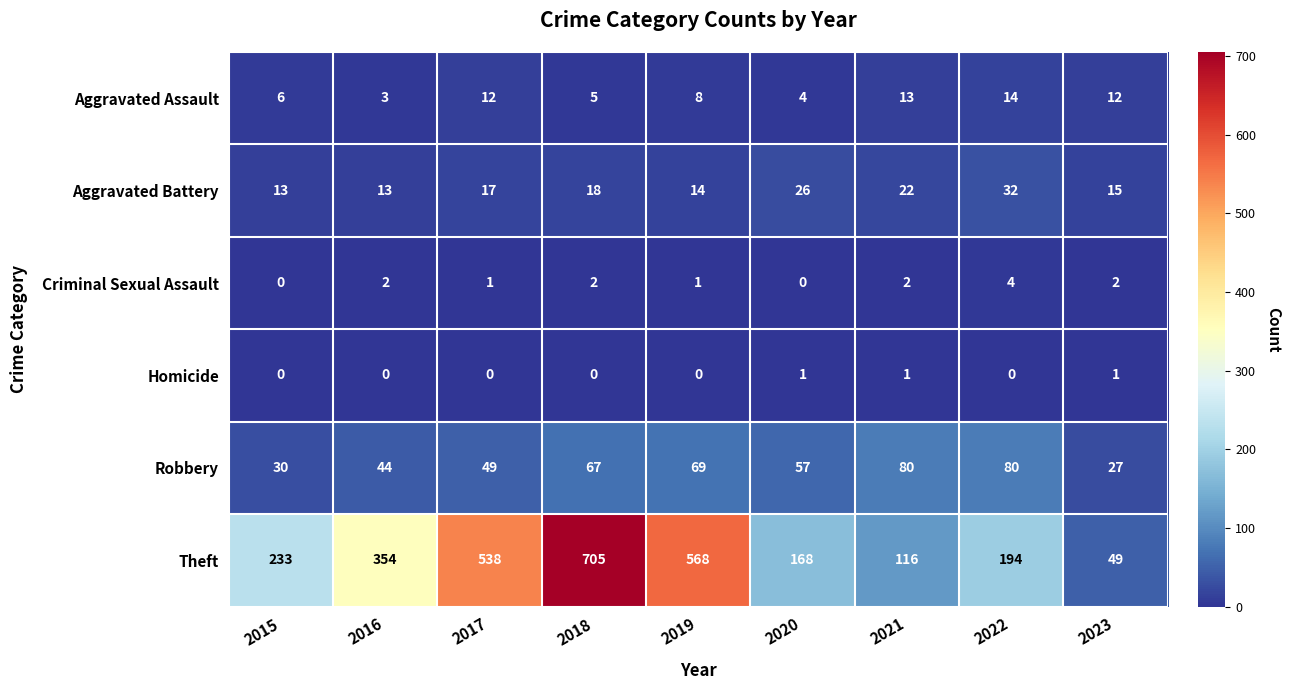

What is the difference between the highest and lowest values at 2021?

115